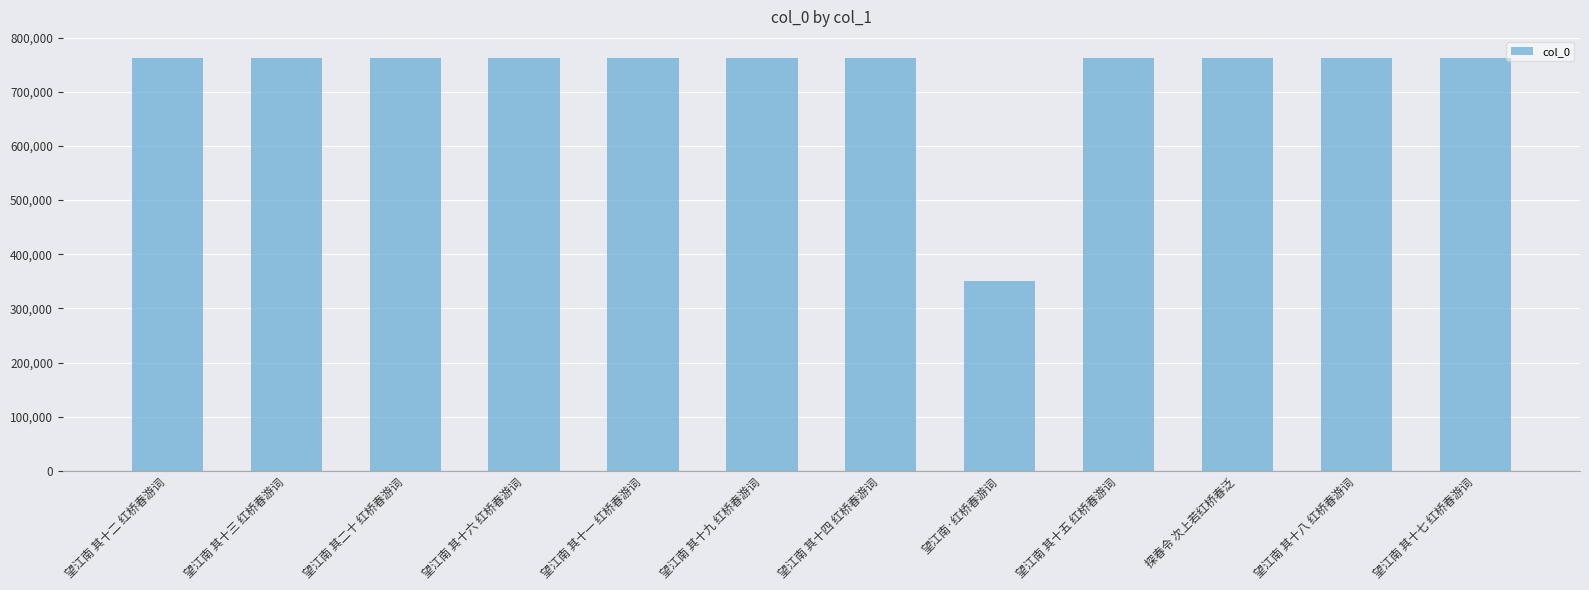

Count the number of categories in the chart.

12